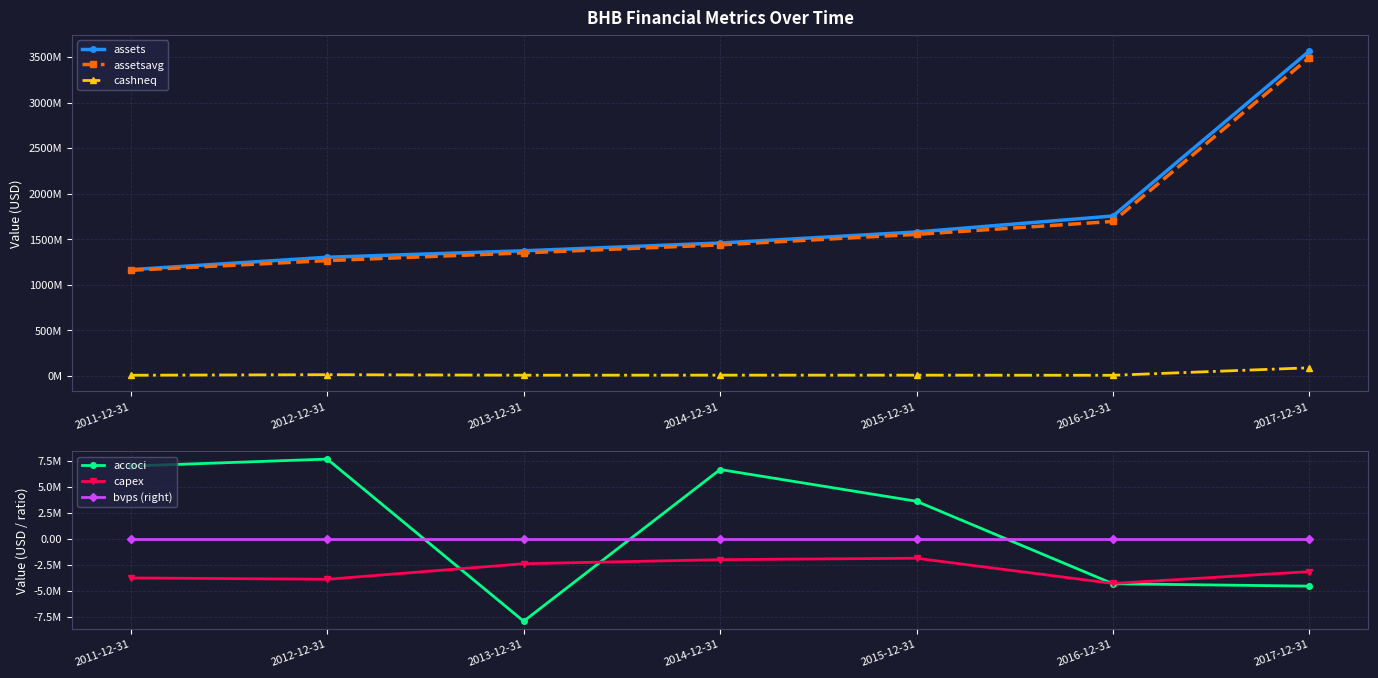

Reading left to right, transcribe all the data shown in this chart.

assets: 1167466000.0	1302935000.0	1373893000.0	1459320000.0	1580055000.0	1755349000.0	3565184000.0
assetsavg: 1159798000.0	1266319250.0	1350934250.0	1438846250.0	1554047000.0	1695816500.0	3492952500.0
cashneq: 8720000.0	14992000.0	9200000.0	9800000.0	9720000.0	8439000.0	90685000.0
accoci: 7024000.0	7697000.0	-7940000.0	6691000.0	3629000.0	-4326000.0	-4554000.0
capex: -3765000.0	-3894000.0	-2394000.0	-2002000.0	-1866000.0	-4296000.0	-3157000.0
bvps (right): 13.6	14.6	13.7	16.5	17.2	17.1	23.0